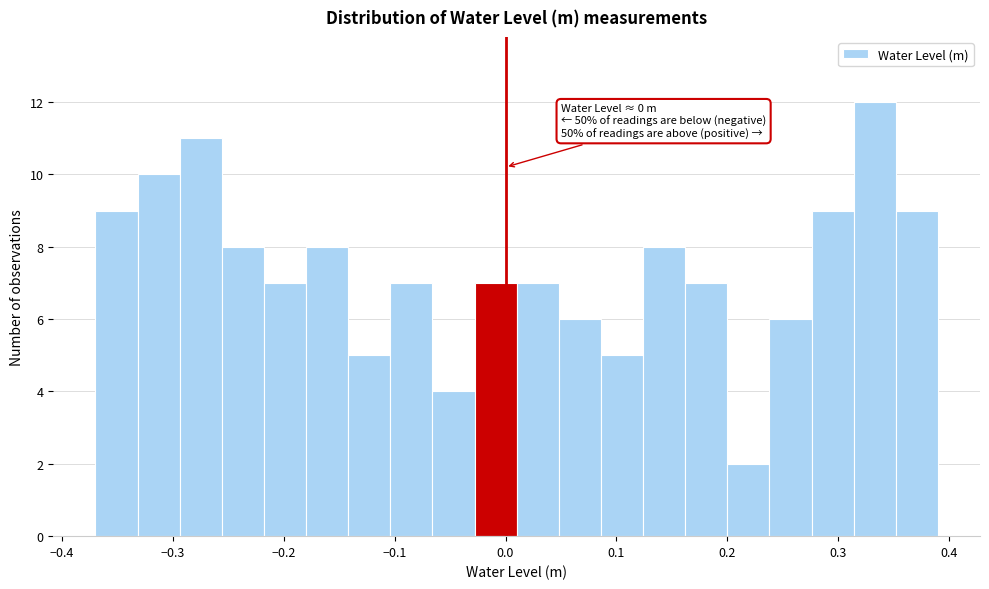

Read against the x-axis, roughly where is the centre of the tallest bar?

0.33